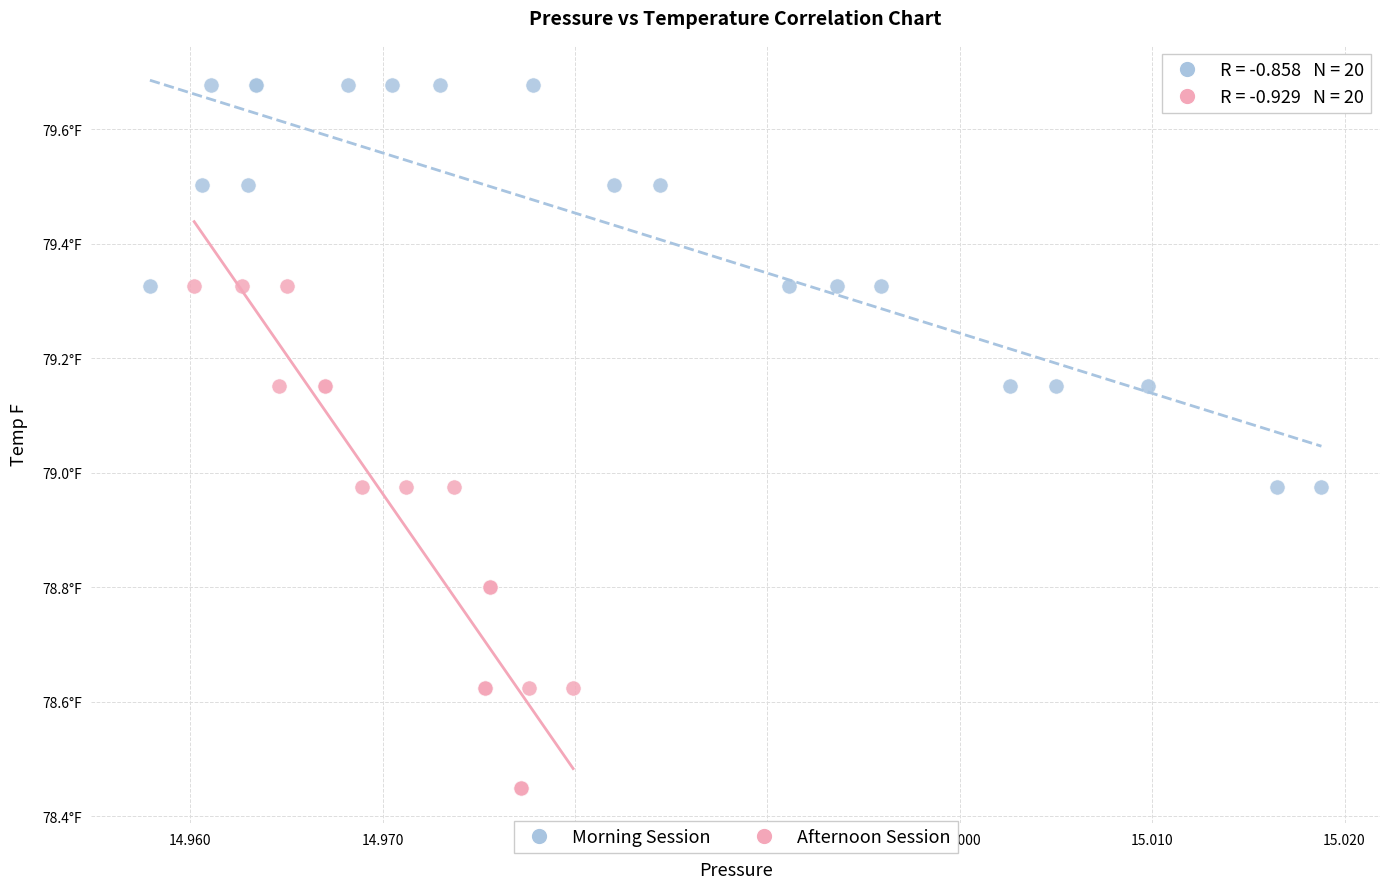

Which series reaches the minimum Y coordinate?

Afternoon Session